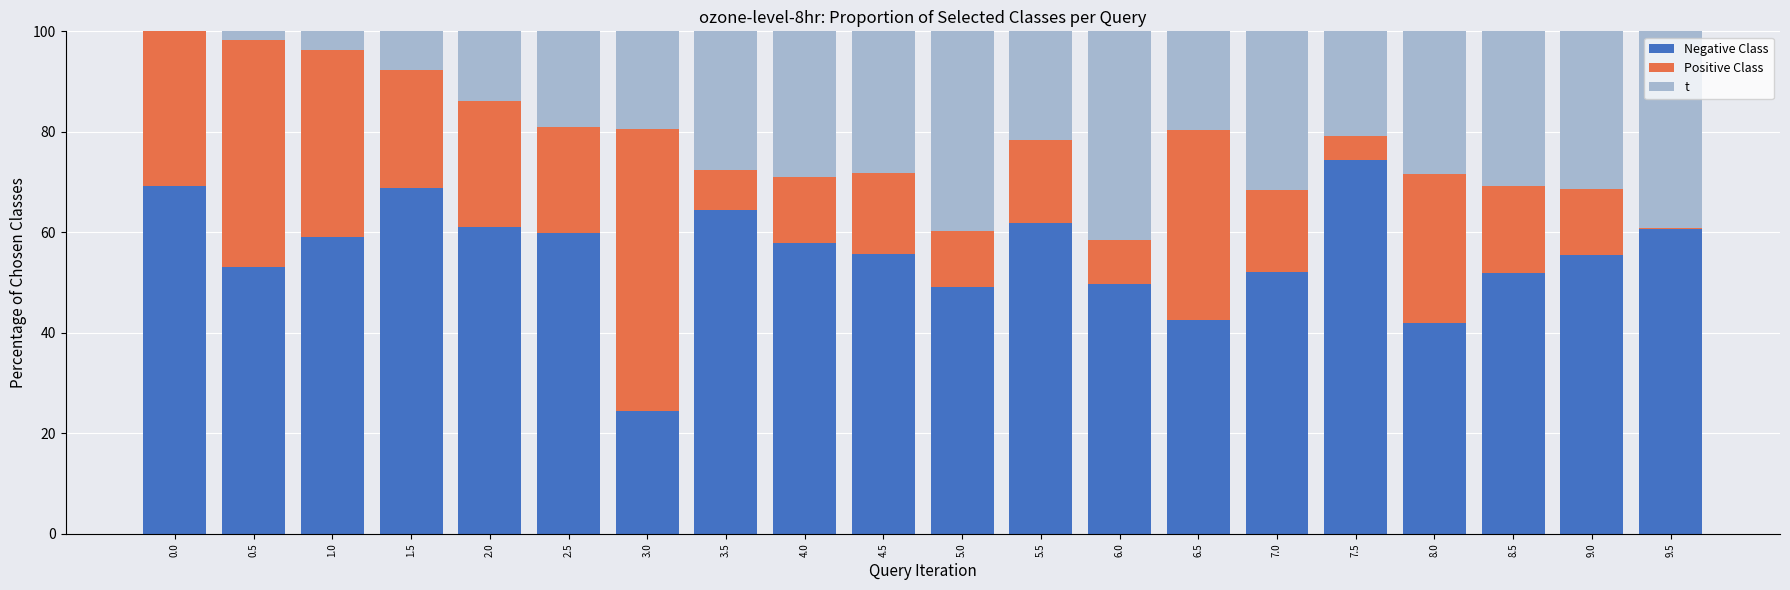

What is the total value across all series at 3.0?

100.0